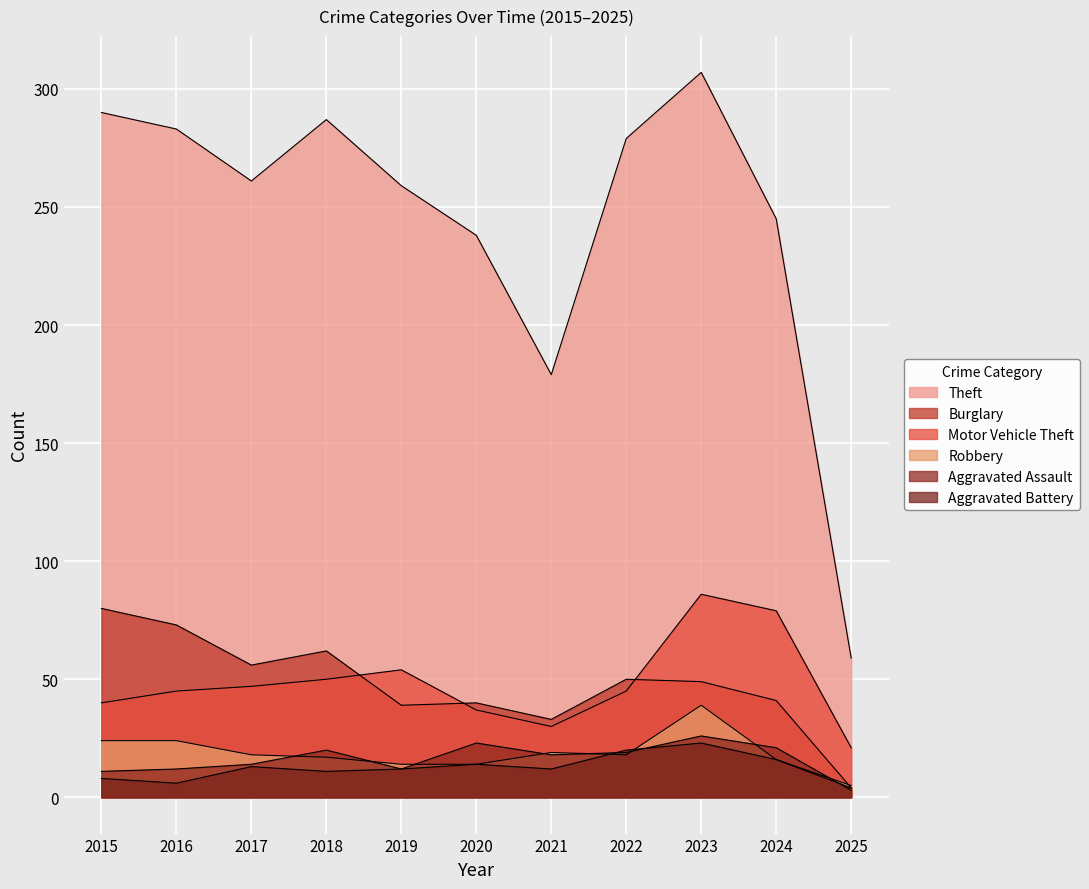

What is the maximum value shown in the chart?

307